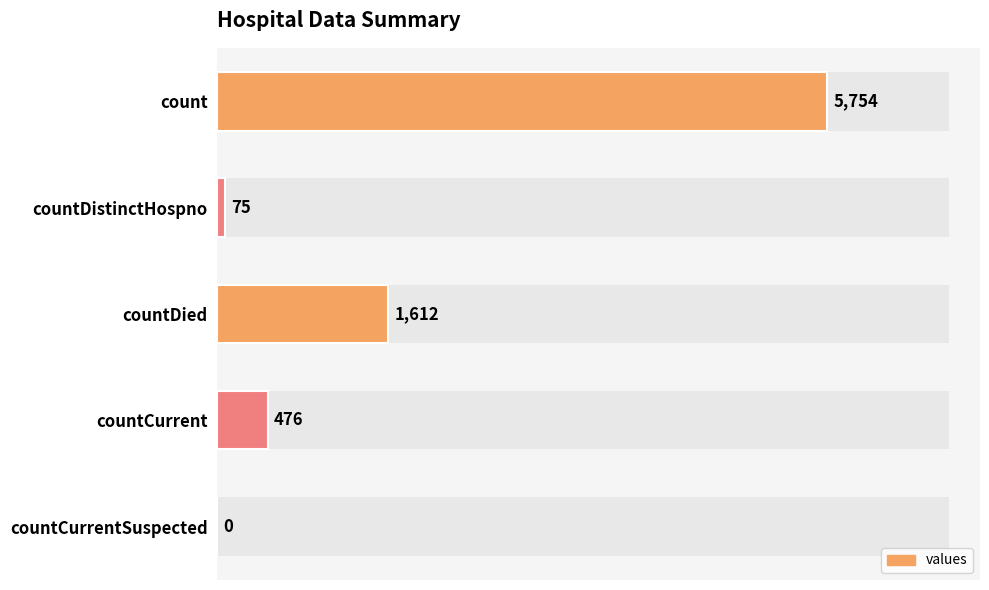

What is the difference between the maximum and minimum values?

5754